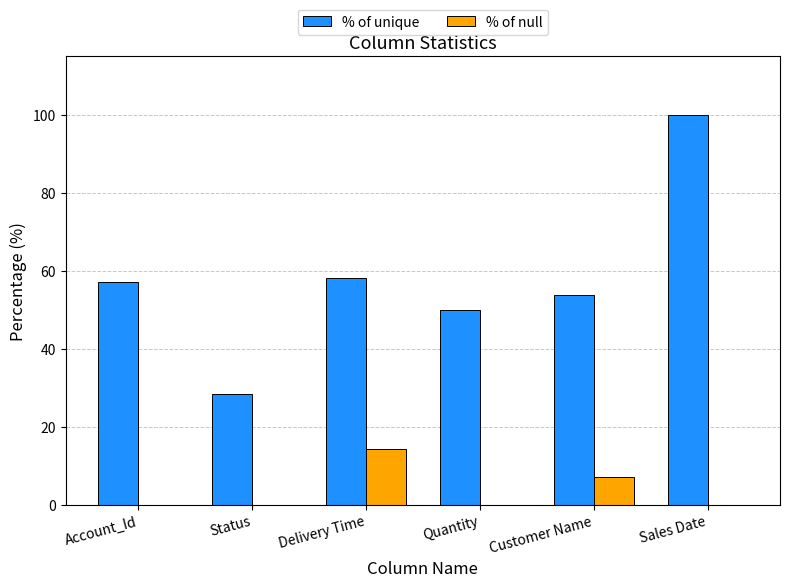

At which category is the sum across all series the highest?

Sales Date